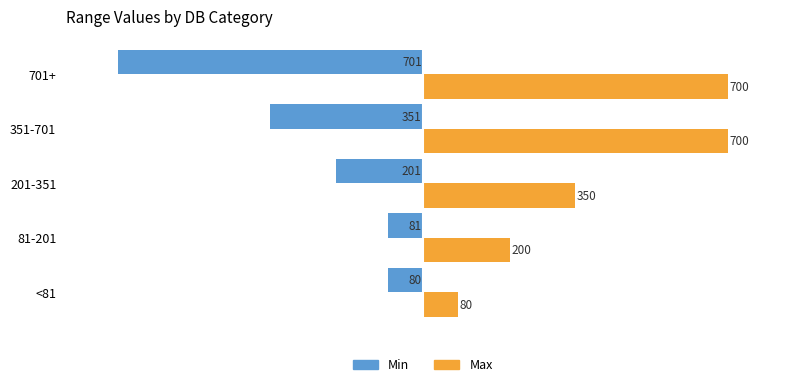

What is the average value of the Min series?

-283